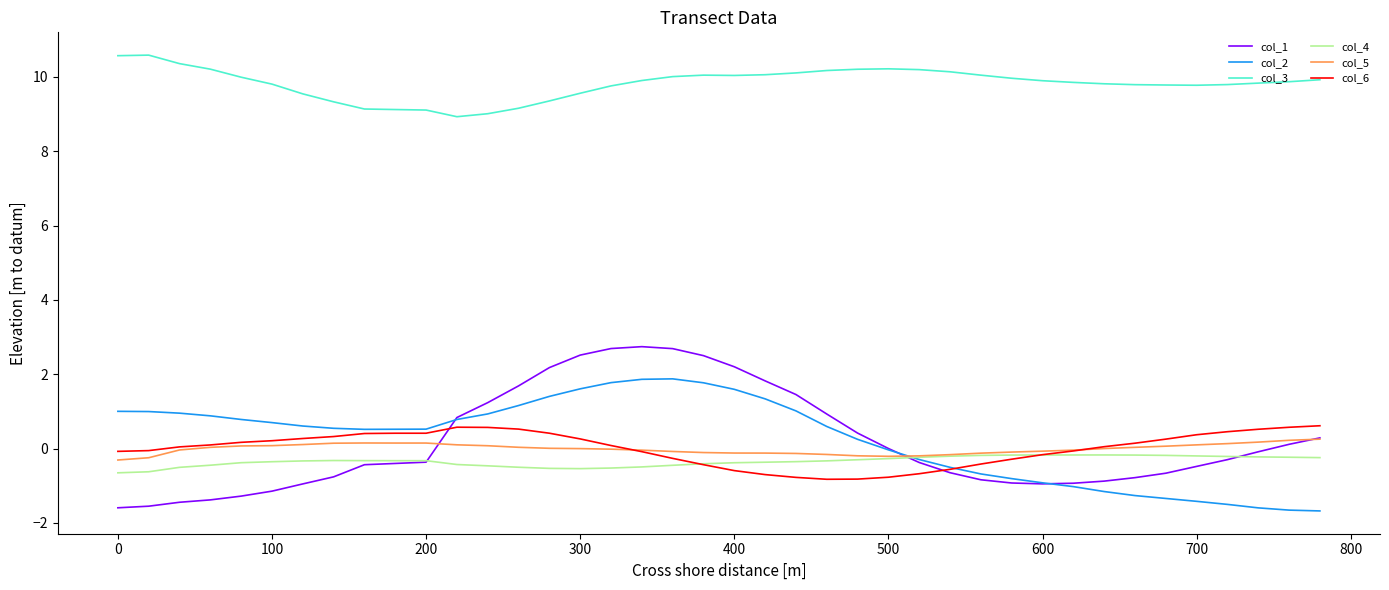

Which series has the widest spread of values?

col_1